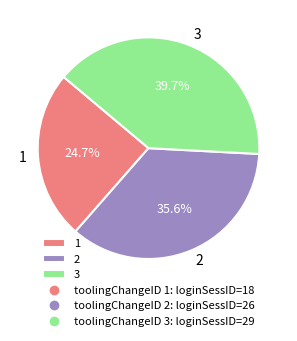

Approximately how many times larger is the value at 2 compared to 1?

1.4